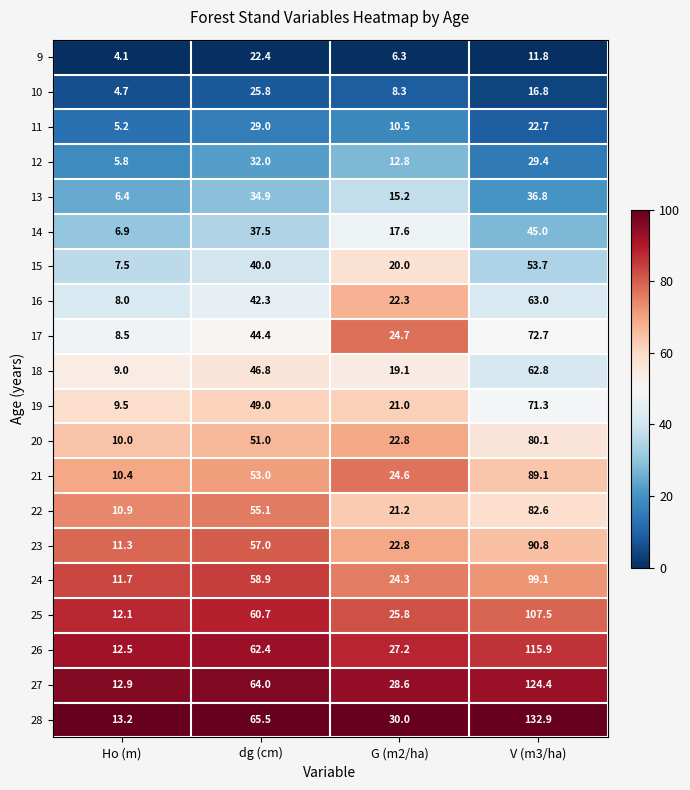

Read the 28 value at dg (cm).

65.5